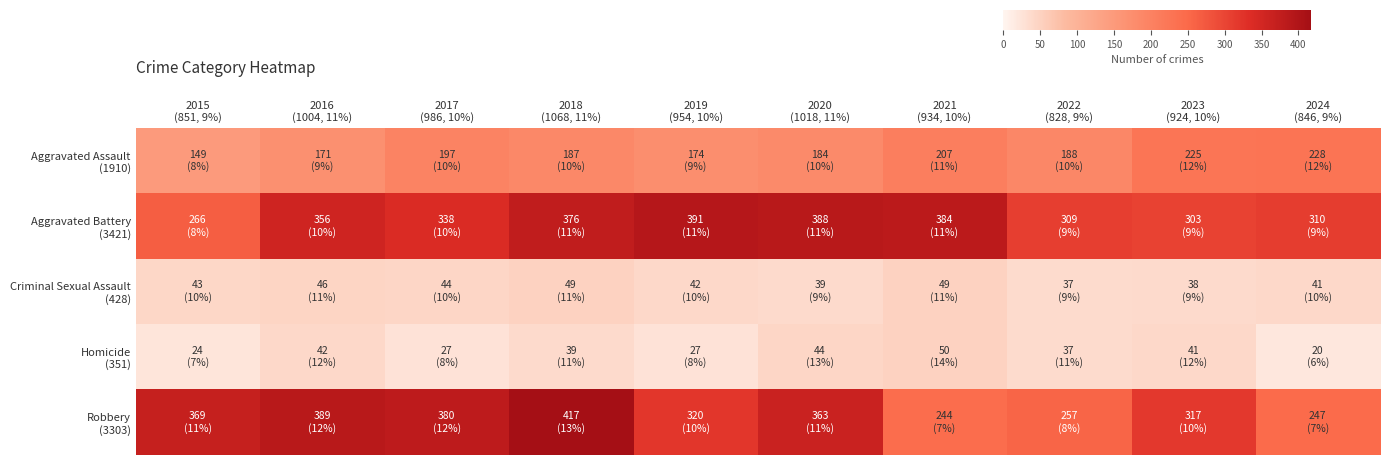

Which series has the widest spread of values?

Robbery (3303)